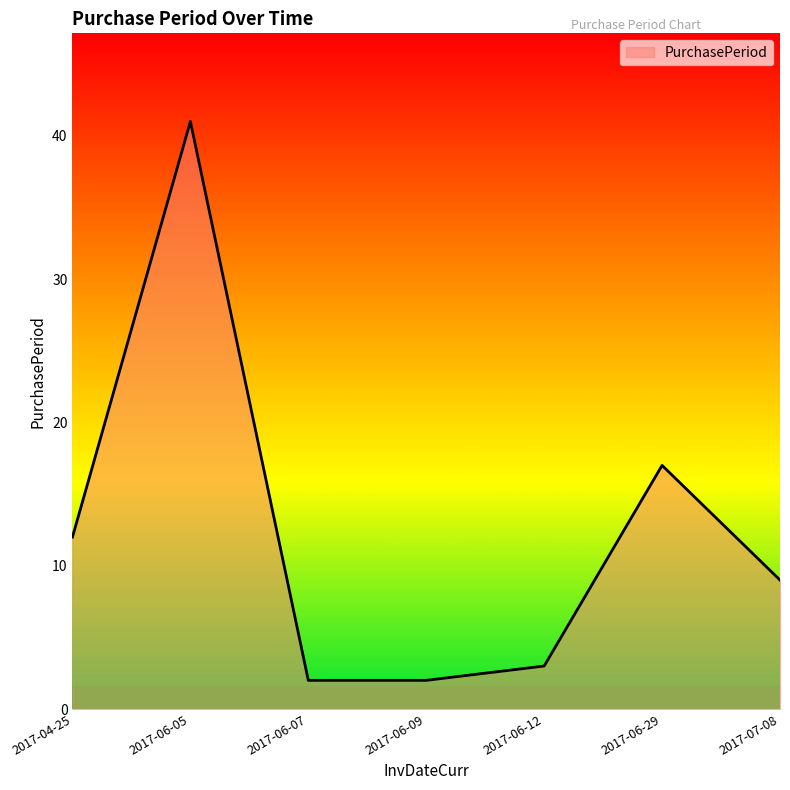

What is the minimum value shown in the chart?

2